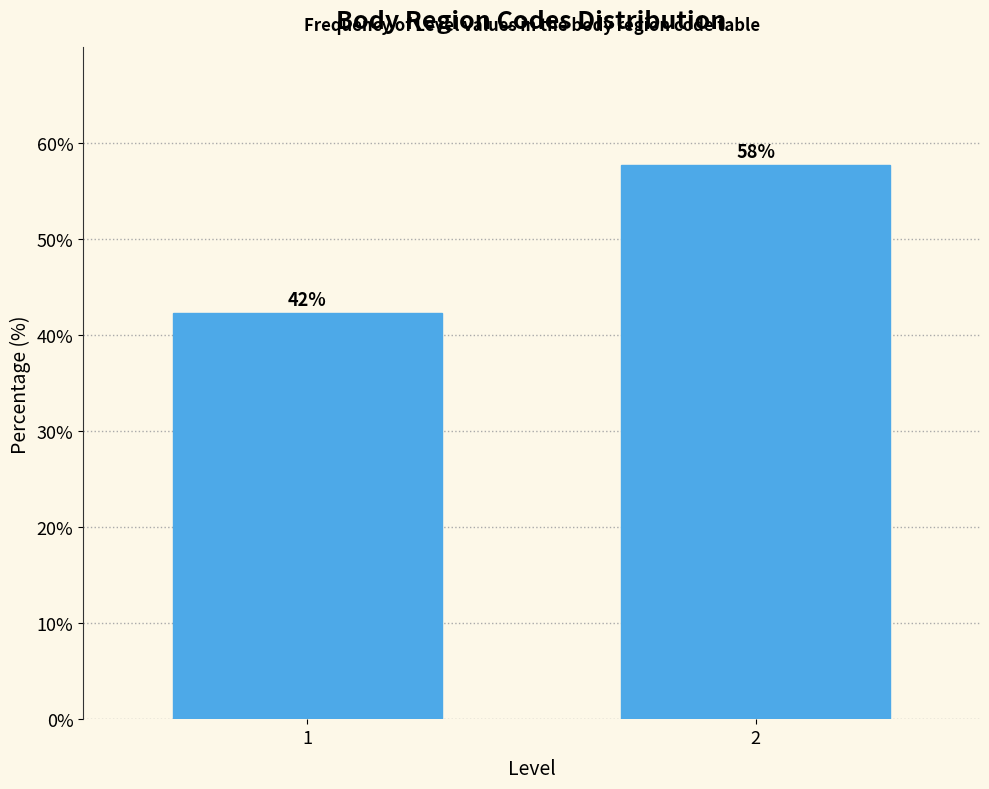

What is the ratio of the value at 1 to the value at 2?

0.7